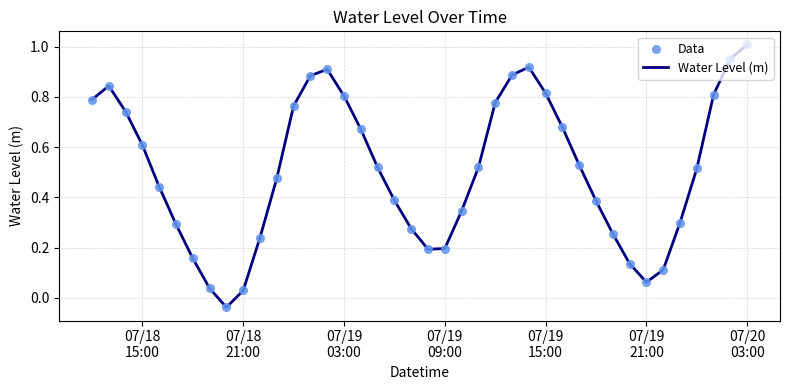

How many lines are shown in the chart?

1